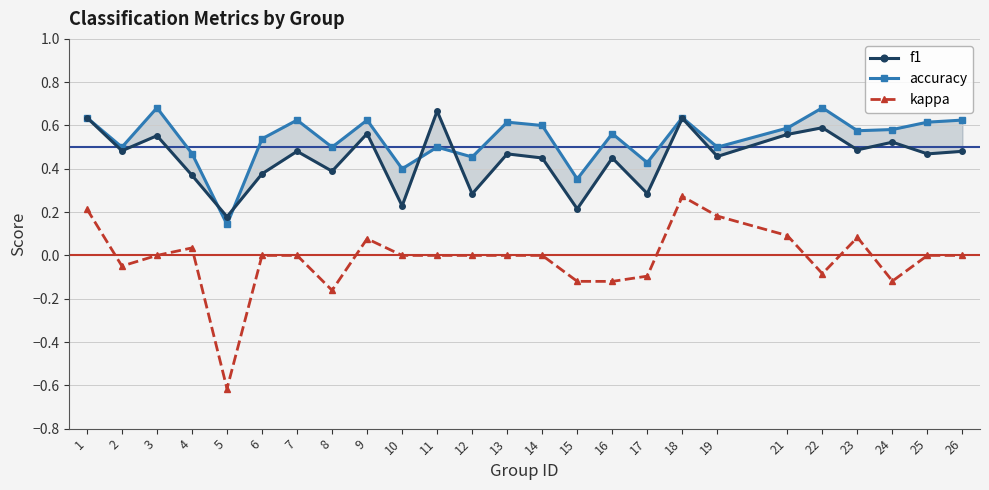

At which category does accuracy reach its first local peak?

3